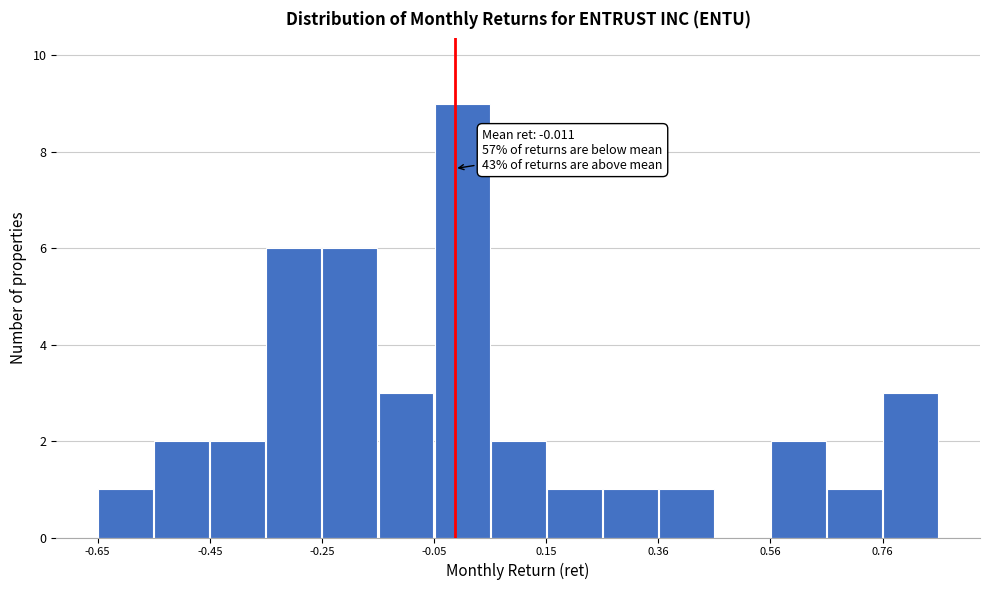

Read against the x-axis, roughly where is the centre of the tallest bar?

0.00